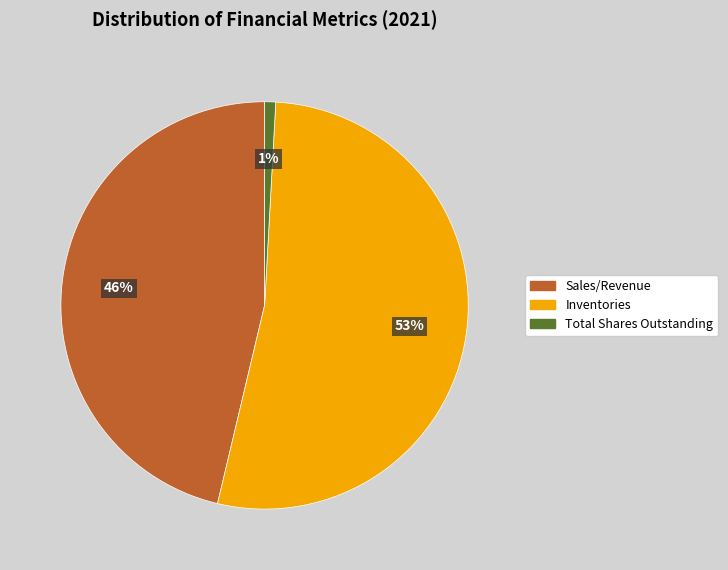

Which slice is the largest?

Inventories